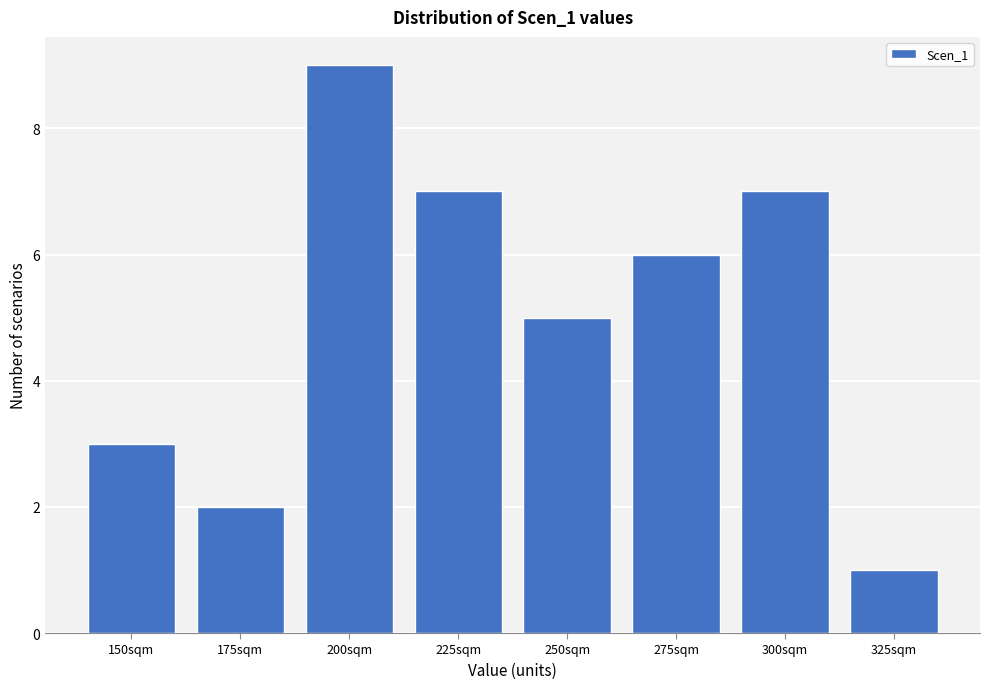

Reading left to right, list all the values displayed in this chart.

3	2	9	7	5	6	7	1